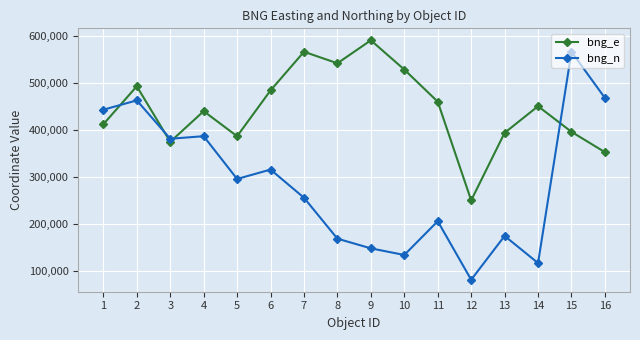

Read the bng_e value at 2, to the nearest 10.

492430